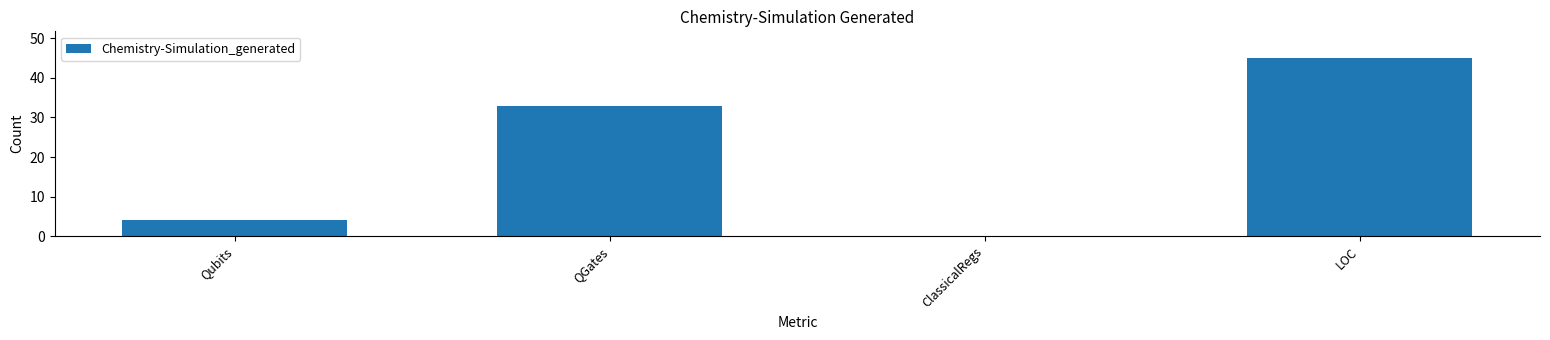

How many categories are shown in the chart?

4